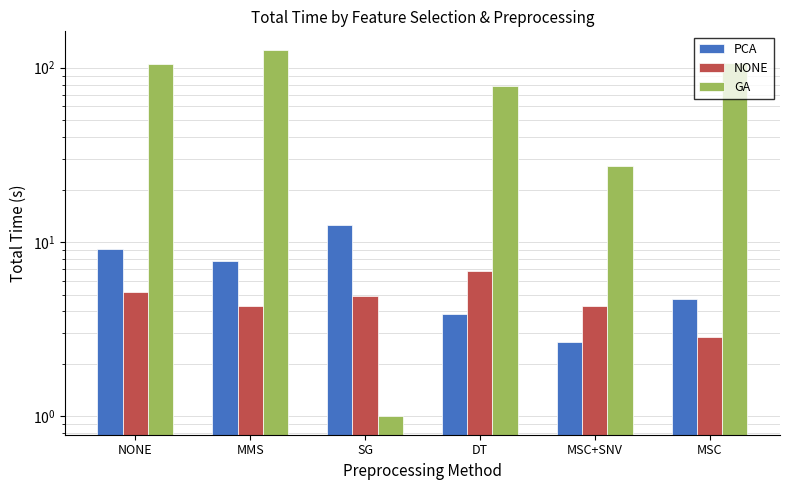

At which category is the sum across all series the highest?

MMS